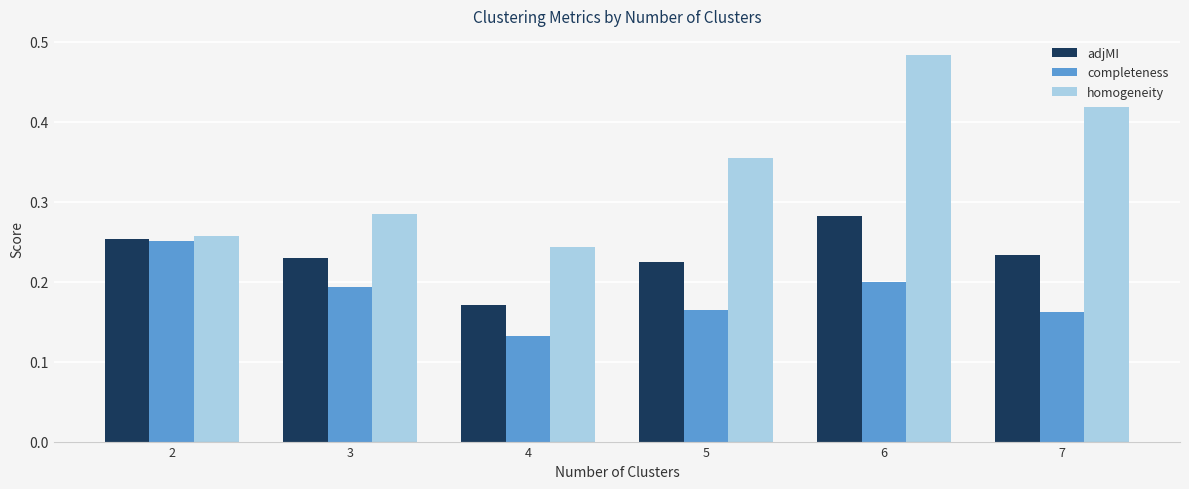

How many bars are there in total?

18